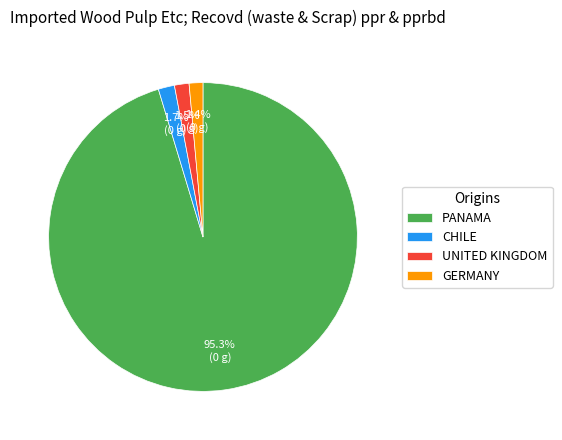

Which slice is the largest?

PANAMA